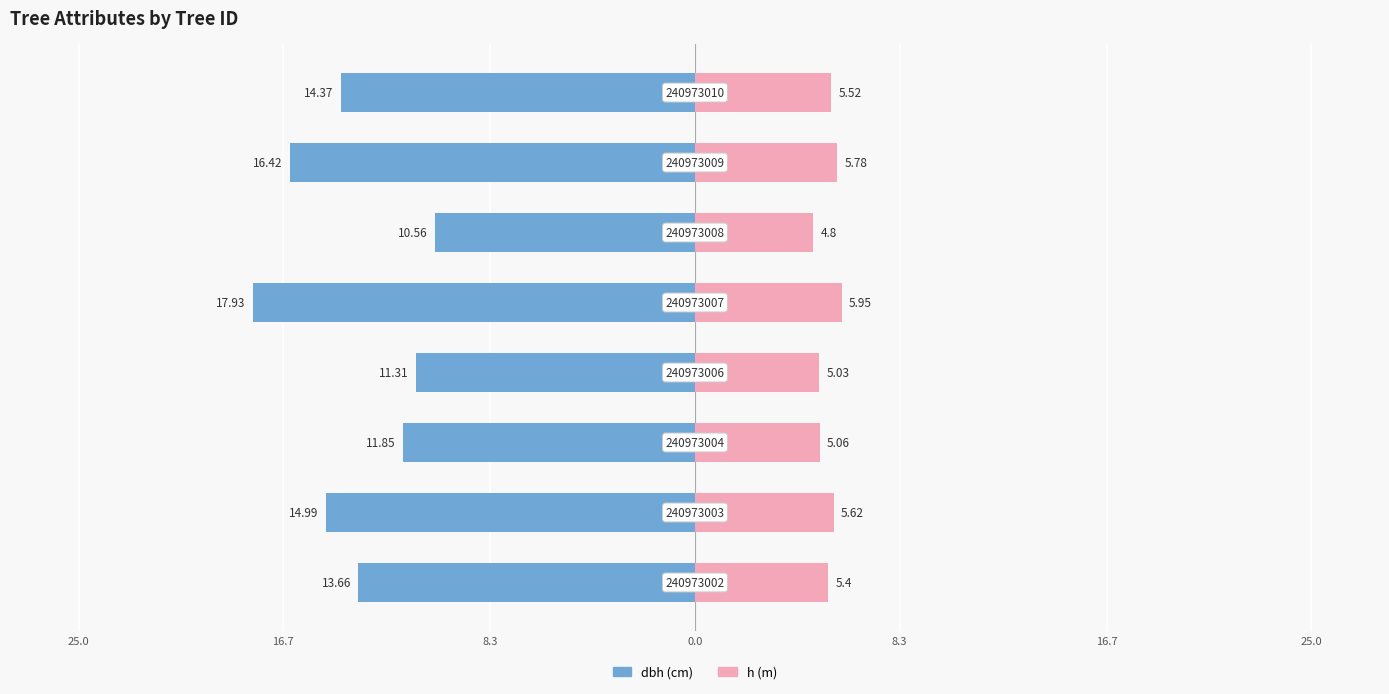

What is the value of the dbh bar at the 8th from the left?

-14.4